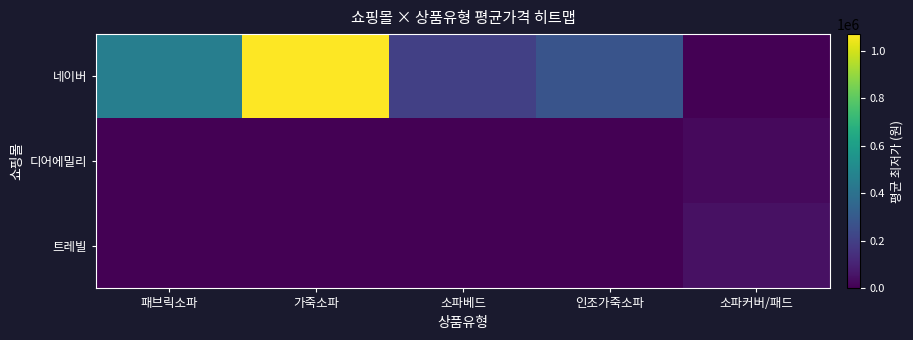

What is the total value across all series at 패브릭소파?

458144.4